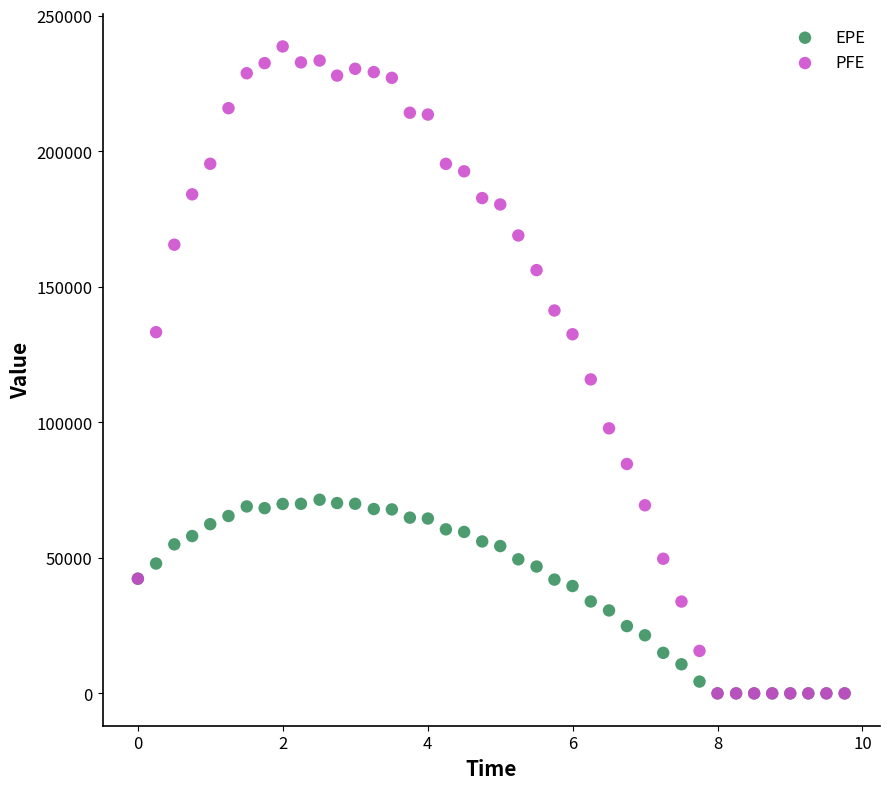

In the PFE series, what Y value is closest to 119335?

115828.0